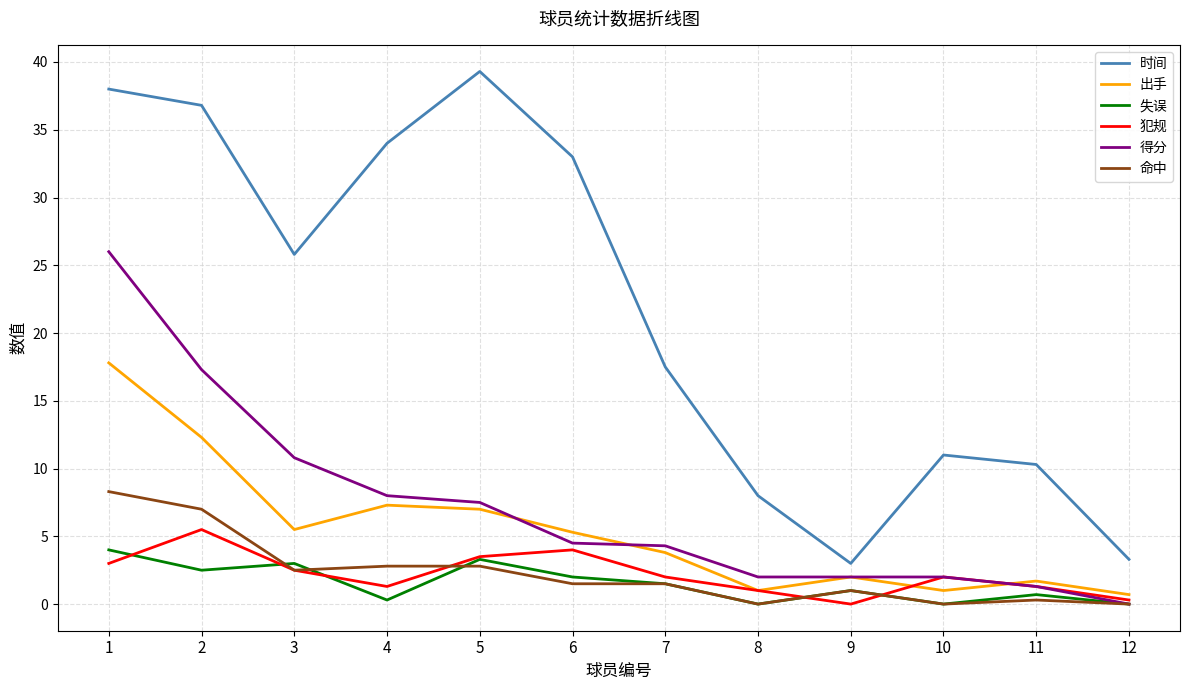

Reading left to right, extract all data points from this chart.

时间: 38.0	36.8	25.8	34.0	39.3	33.0	17.5	8.0	3.0	11.0	10.3	3.3
出手: 17.8	12.3	5.5	7.3	7.0	5.3	3.8	1.0	2.0	1.0	1.7	0.7
失误: 4.0	2.5	3.0	0.3	3.3	2.0	1.5	0.0	1.0	0.0	0.7	0.0
犯规: 3.0	5.5	2.5	1.3	3.5	4.0	2.0	1.0	0.0	2.0	1.3	0.3
得分: 26.0	17.3	10.8	8.0	7.5	4.5	4.3	2.0	2.0	2.0	1.3	0.0
命中: 8.3	7.0	2.5	2.8	2.8	1.5	1.5	0.0	1.0	0.0	0.3	0.0